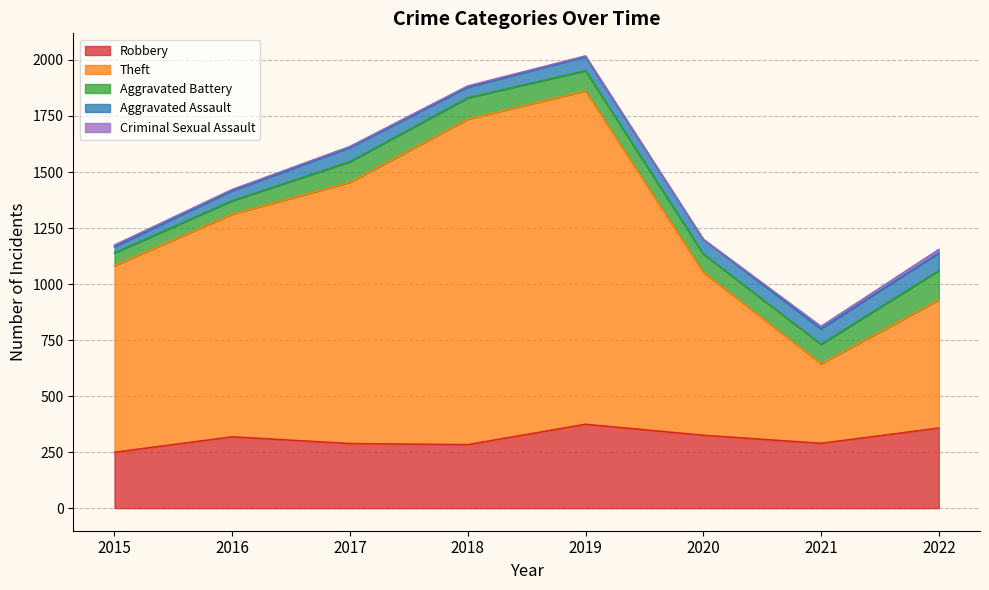

Reading right to left, what are all the values shown in this chart?

Robbery: 357	289	325	374	283	288	318	249
Theft: 572	355	727	1488	1453	1166	994	833
Aggravated Battery: 131	87	82	90	95	92	60	57
Aggravated Assault: 78	69	65	62	47	63	44	27
Criminal Sexual Assault: 16	11	1	4	6	5	6	8